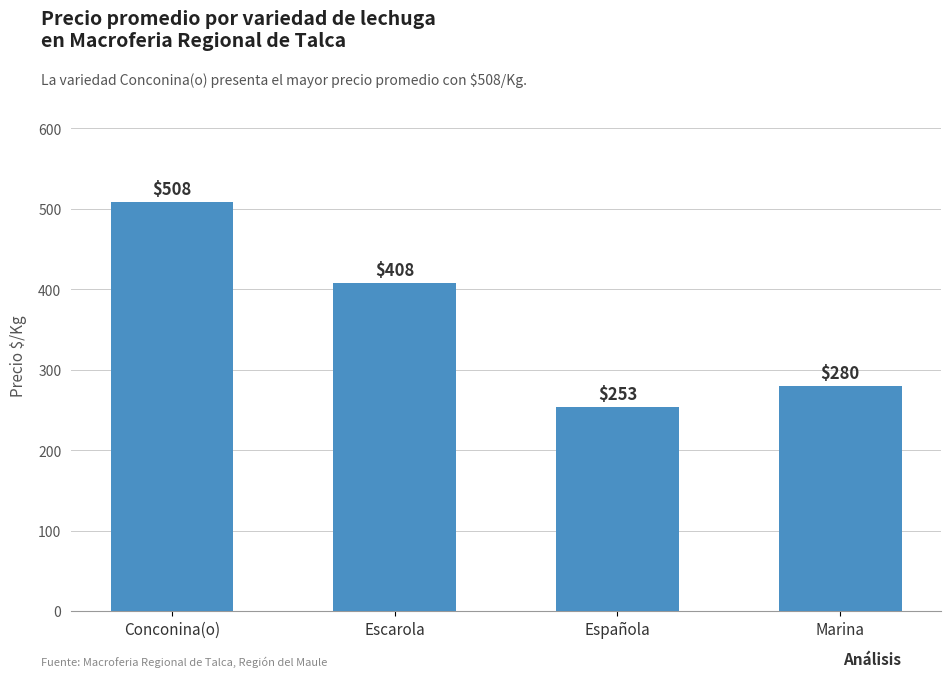

Reading right to left, transcribe all the data shown in this chart.

280	253	408	508